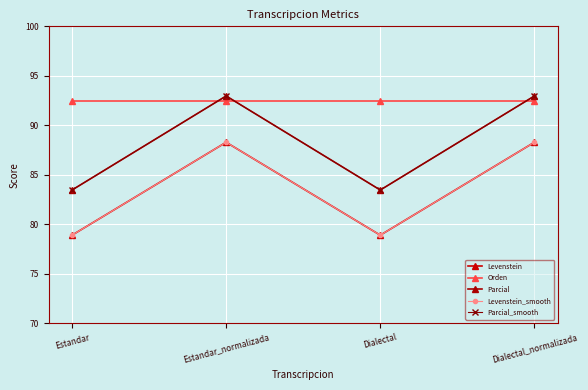

In Parcial_smooth, how many points are higher than both neighbors (excluding endpoints)?

1